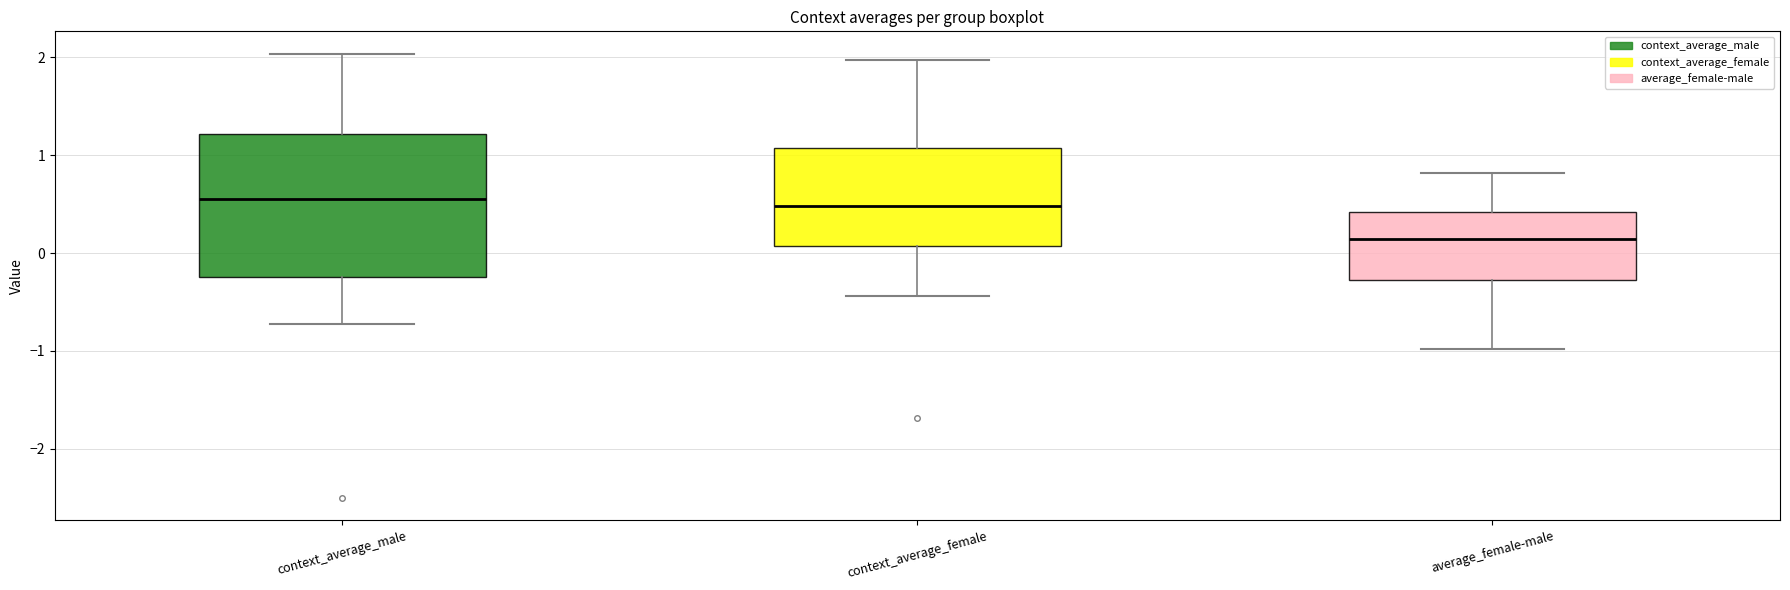

Reading left to right, read every box against the y-axis: the position of its median line, the range the box covers, and the ends of its whiskers. The values are not printed on the chart, so give them approximately, as read against the axis.

context_average_male: median 0.6, box -0.2 to 1.2, whiskers -0.7 to 2.0
context_average_female: median 0.5, box 0.1 to 1.1, whiskers -0.4 to 2.0
average_female-male: median 0.1, box -0.3 to 0.4, whiskers -1.0 to 0.8